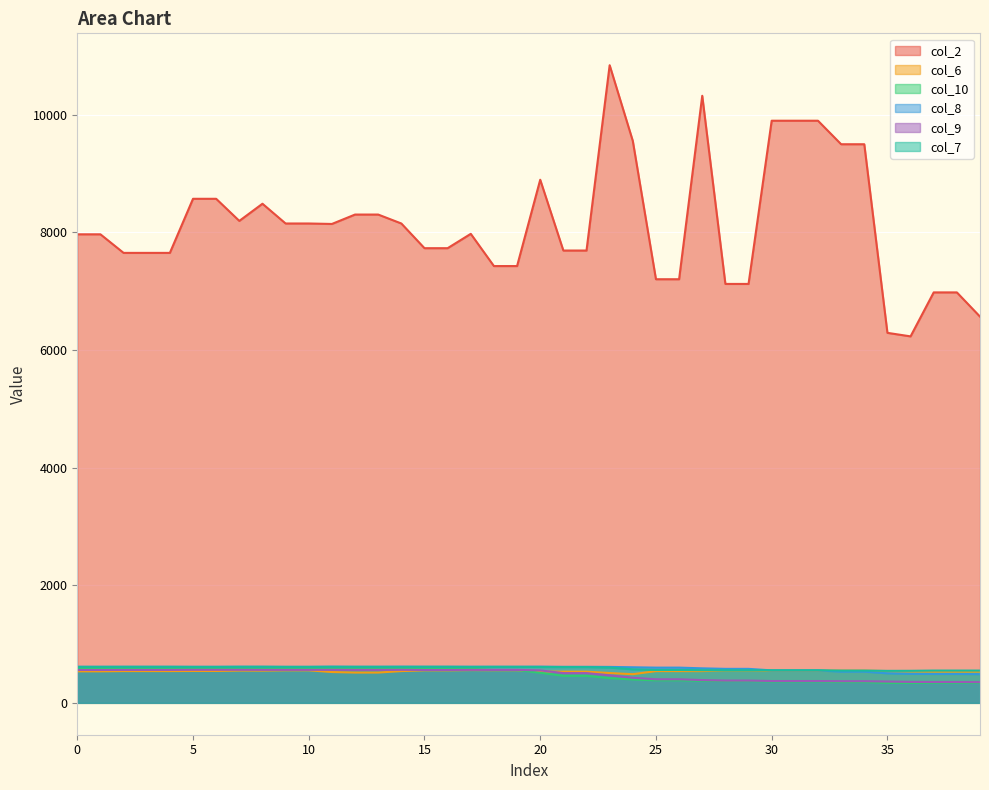

True or false: col_6 has a value of 534 at 39.

True